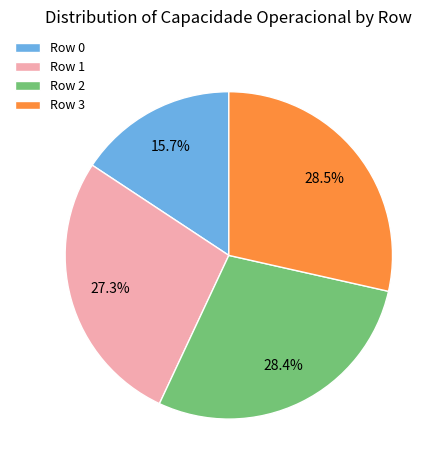

Is the sum of Row 1 and Row 3 greater than half?

Yes